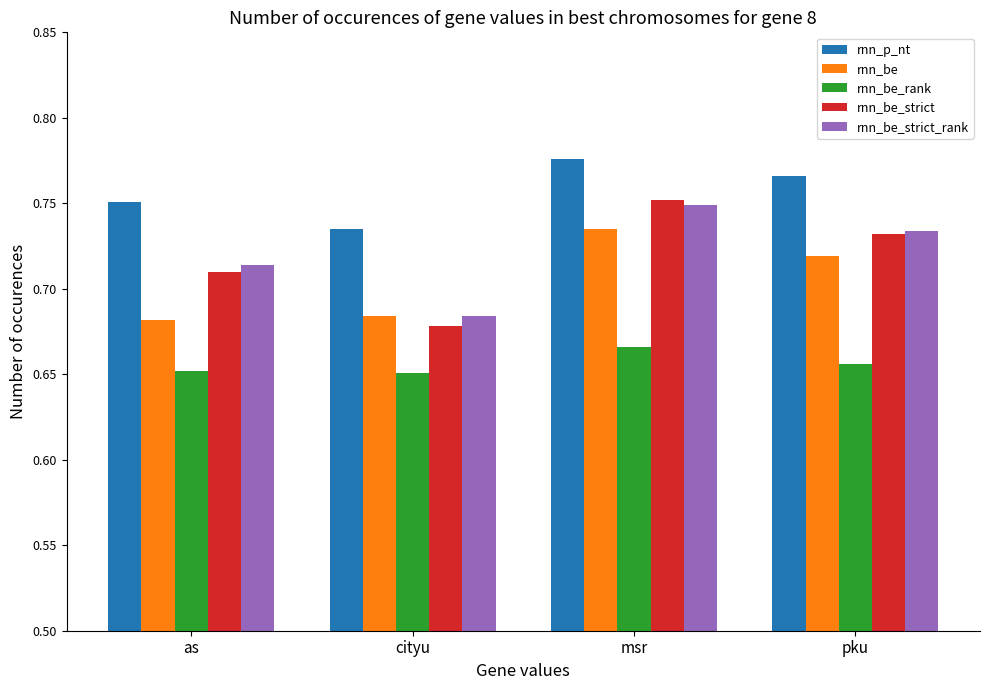

Which series has the largest range (max minus min)?

rnn_be_strict